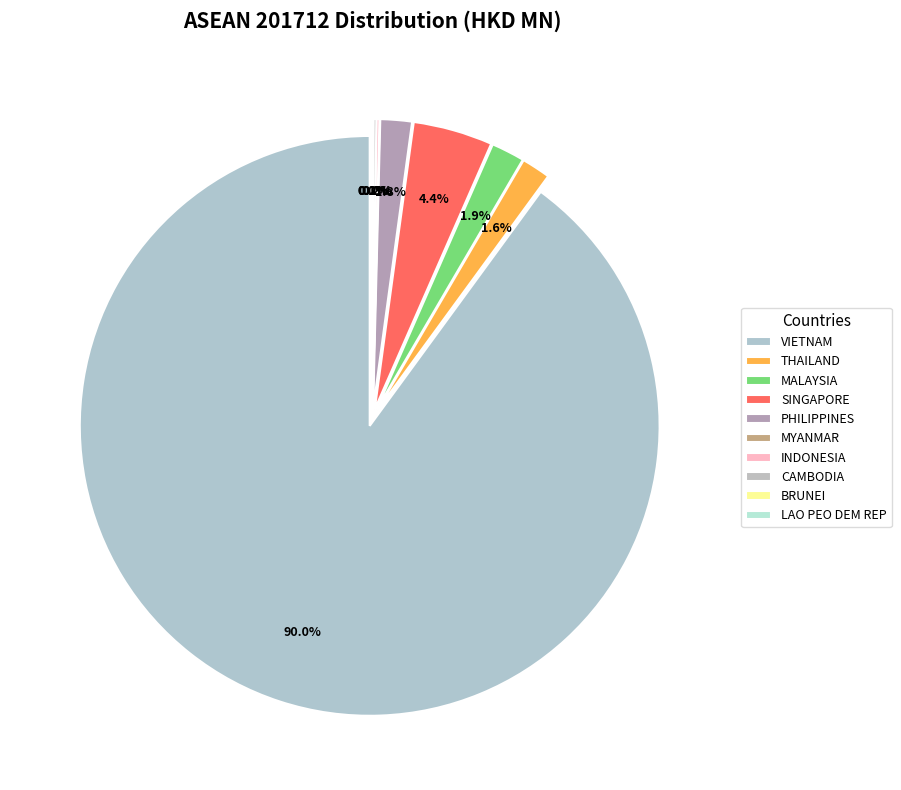

The VIETNAM slice represents 90% of the pie. True or false?

True